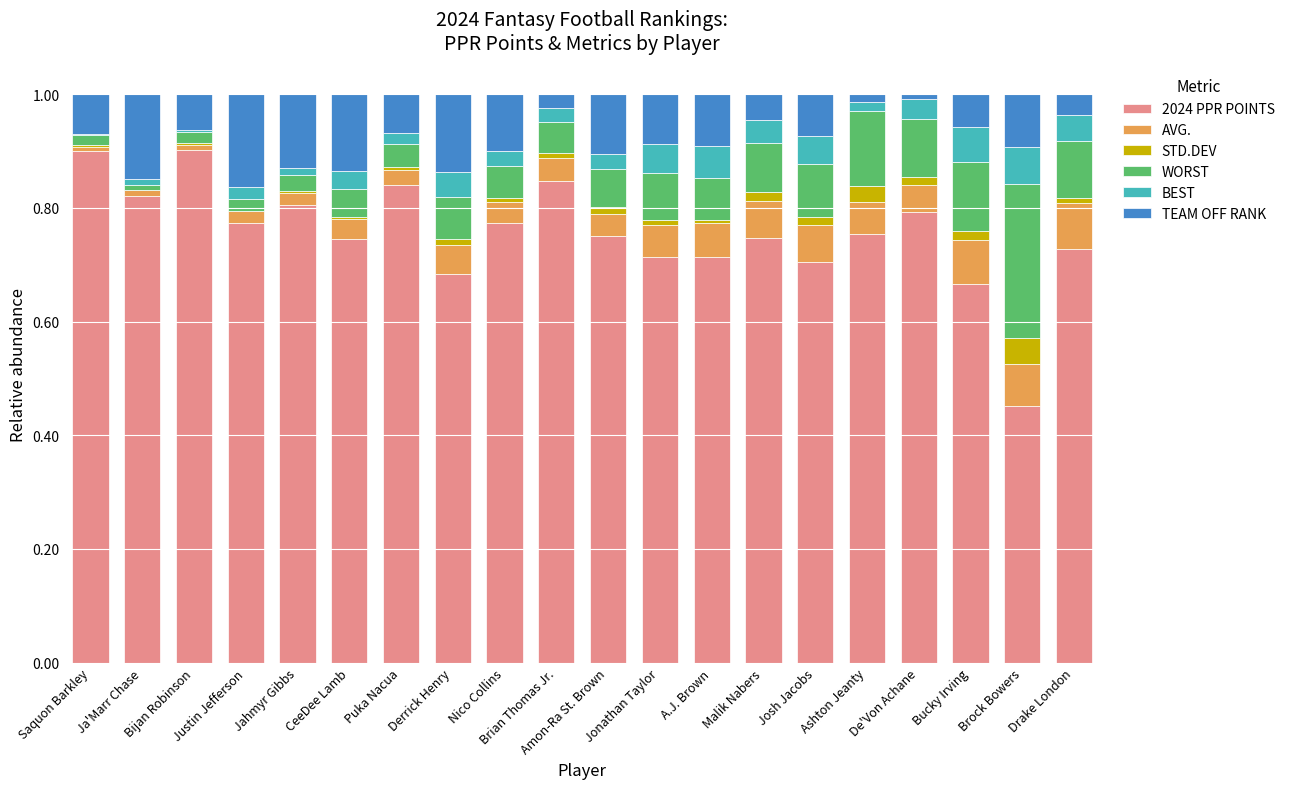

What is the highest value of the 2024 PPR POINTS series?

0.9